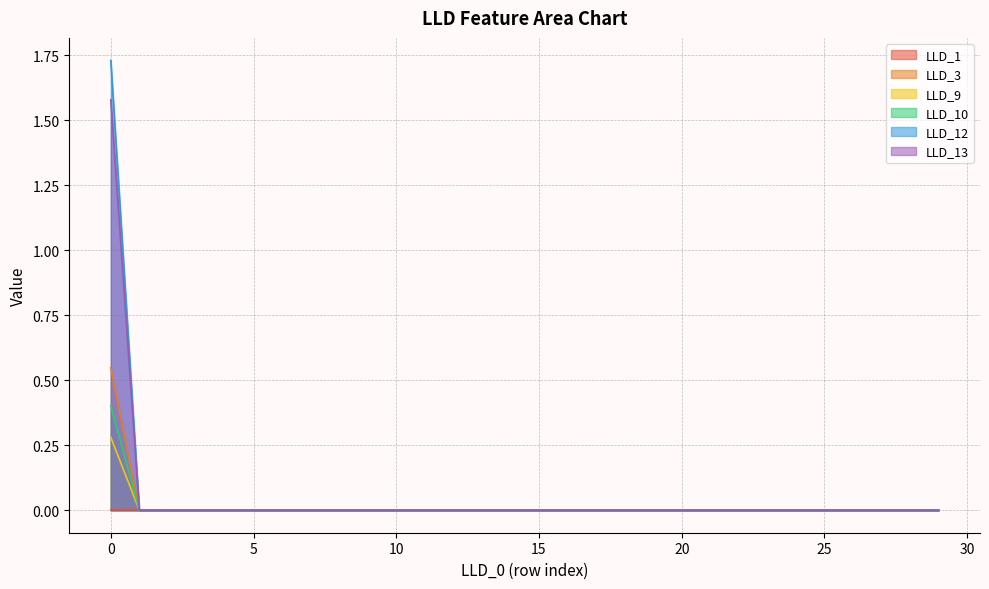

Which series has the largest range (max minus min)?

LLD_12